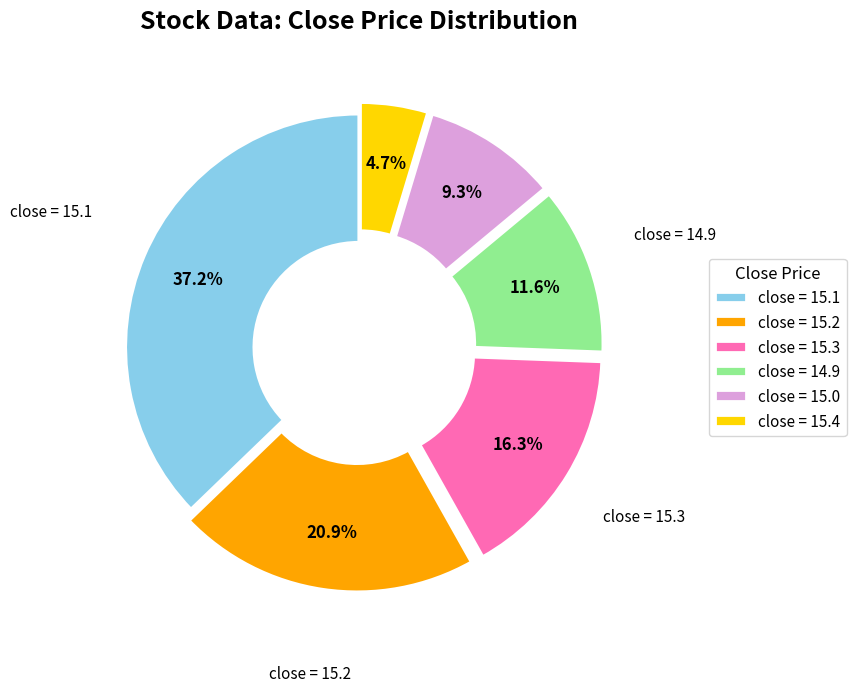

Which slice is the smallest?

close = 15.4